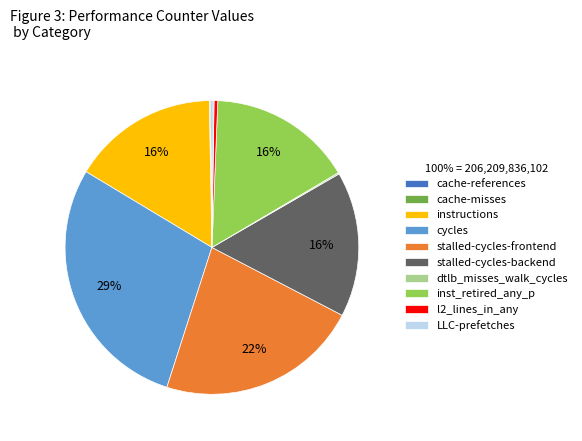

To the nearest percent, what is the difference between the largest and smallest slice percentages?

29%